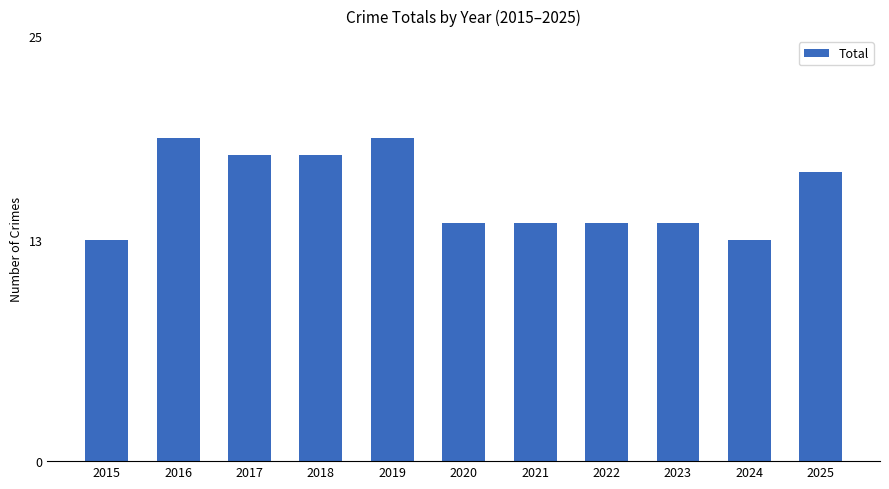

Where is the data nearest to the value 16?

2025